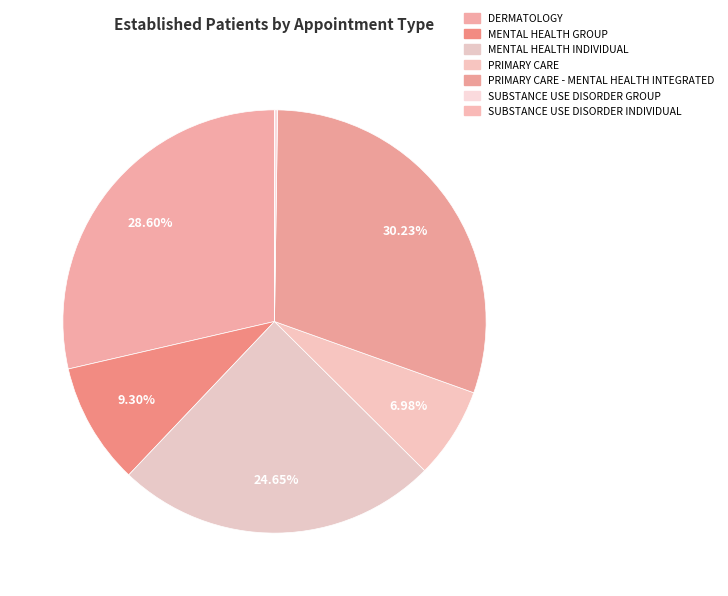

To the nearest percent, what is the average slice percentage?

14%